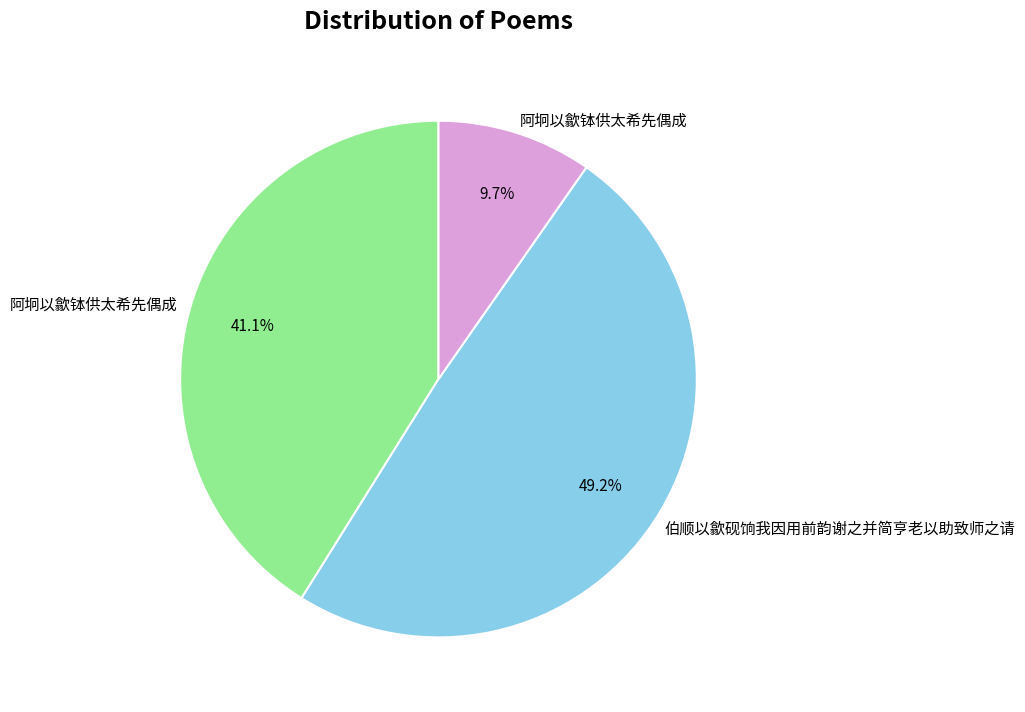

Does any single category account for the majority?

No